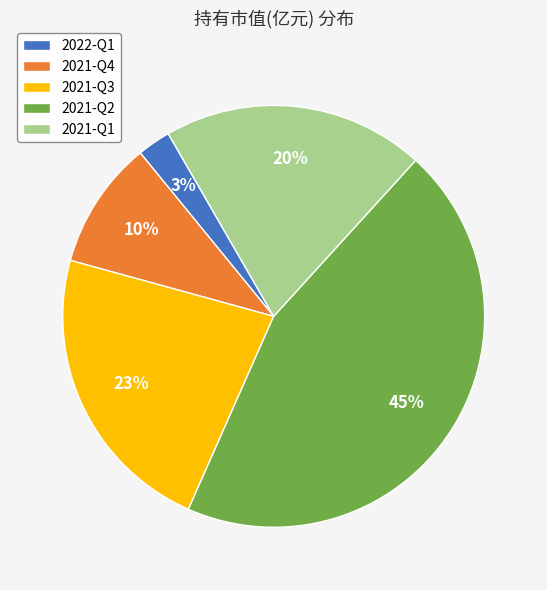

Is it true that 2021-Q2 is 32% of the pie?

False